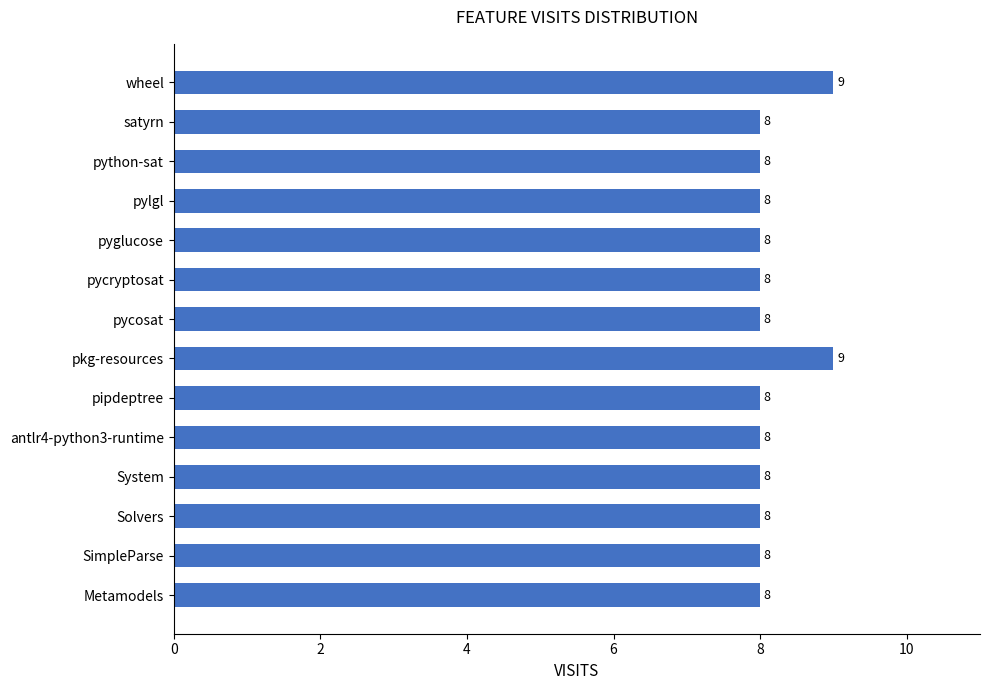

The value at pycosat is 12. True or false?

False